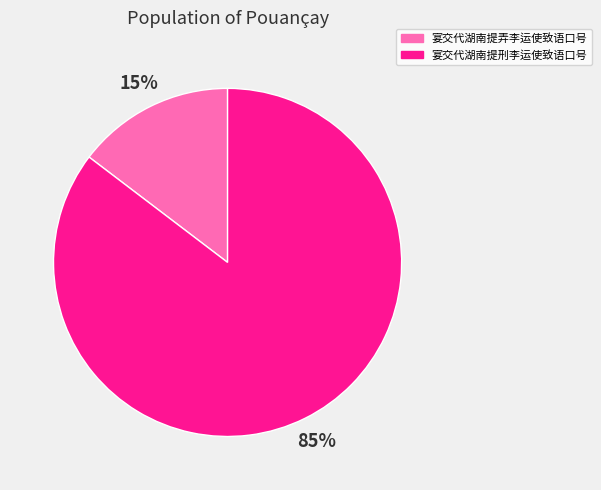

How many segments does this pie chart have?

2